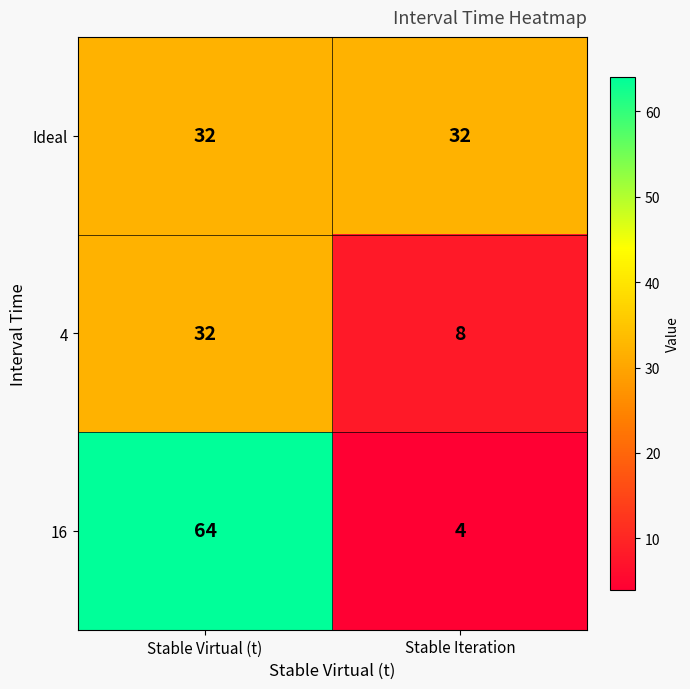

At how many categories does at least one series exceed 22?

2